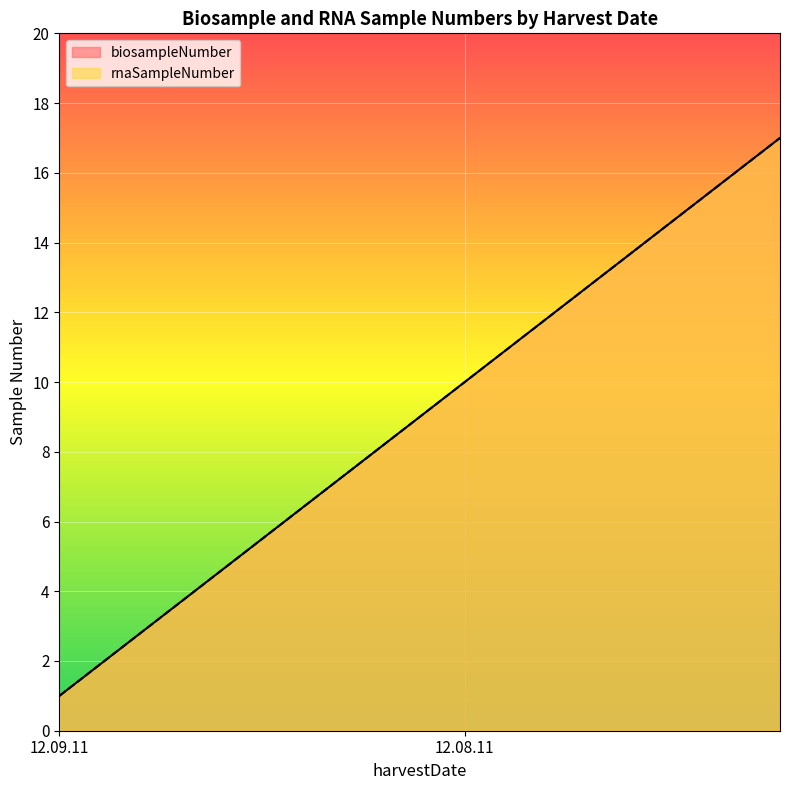

Which series changed the most between 12.09.11 and 12.09.11?

biosampleNumber